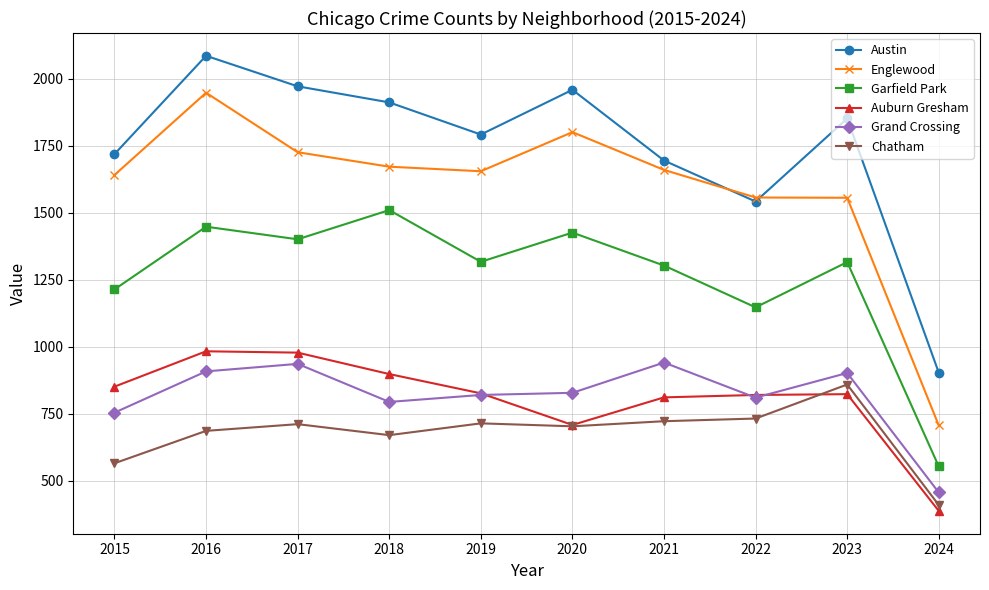

At which label does Chatham reach its minimum?

2024